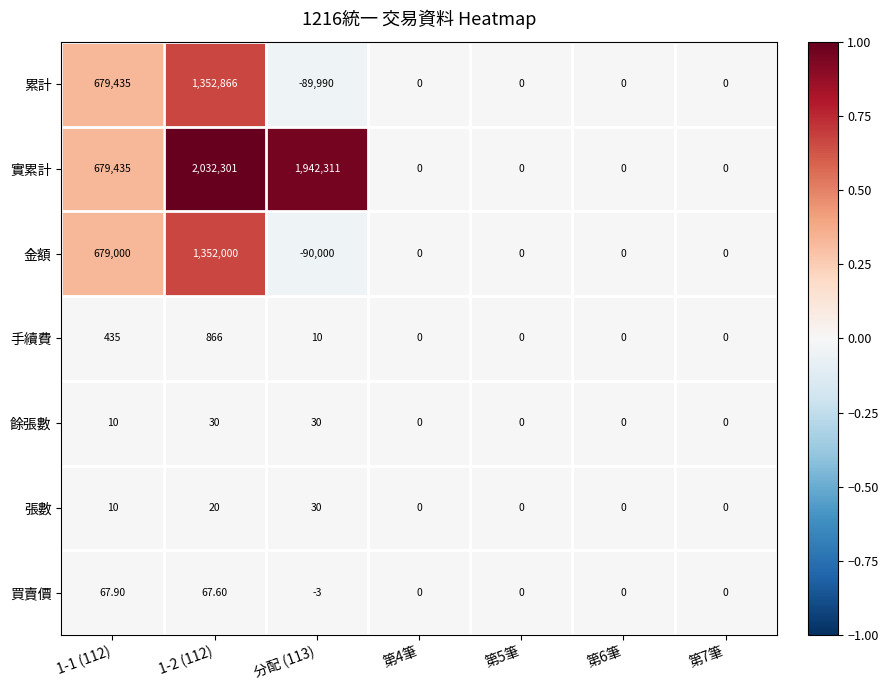

Rank the series at 1-2 (112) from lowest to highest value.

張數, 餘張數, 買賣價, 手續費, 金額, 累計, 實累計